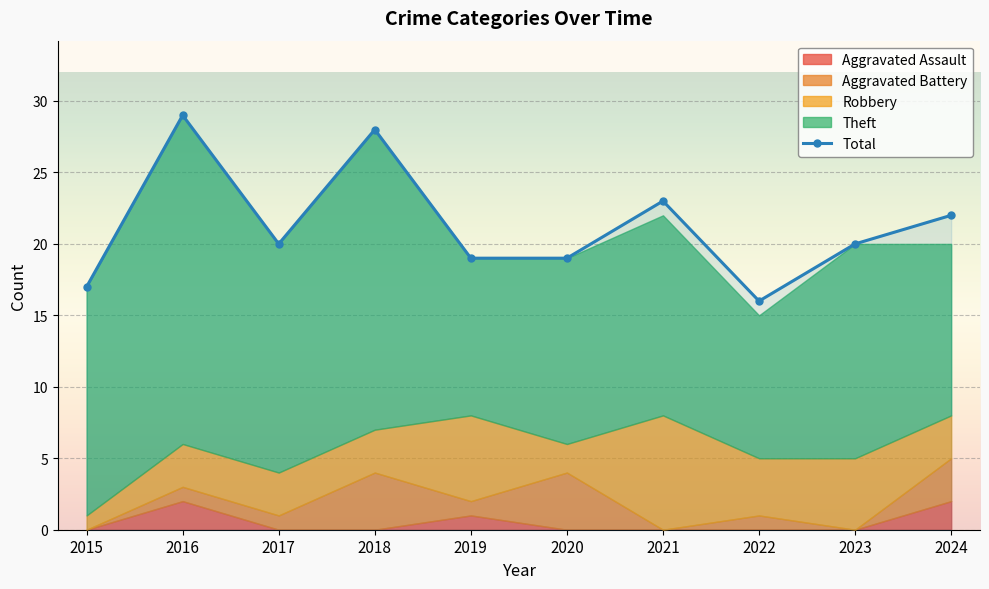

True or false: the data shows 17 at 2015.

True